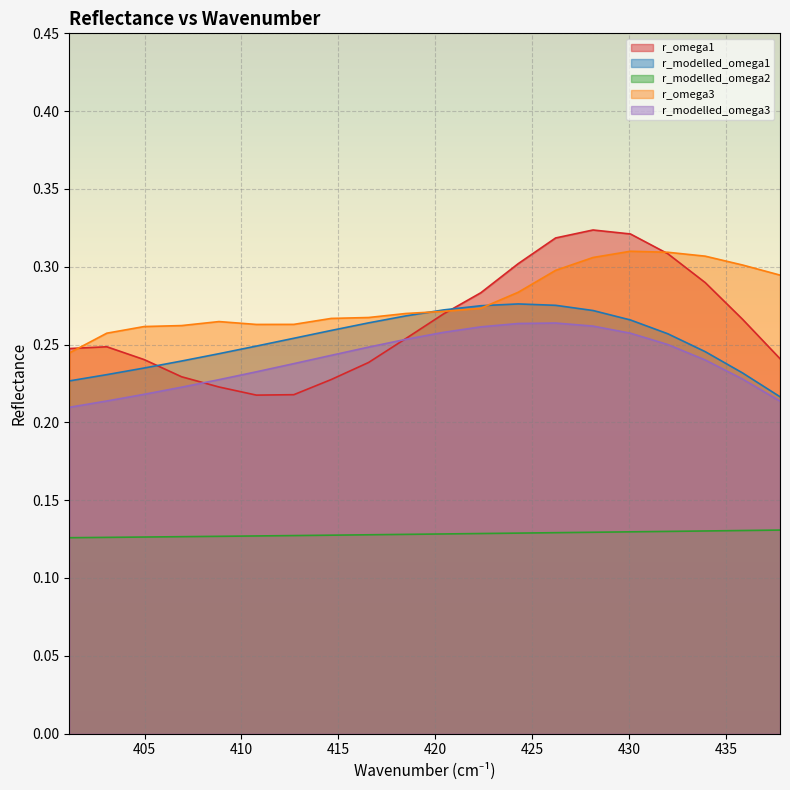

True or false: r_modelled_omega2 and r_modelled_omega3 intersect in this chart.

False